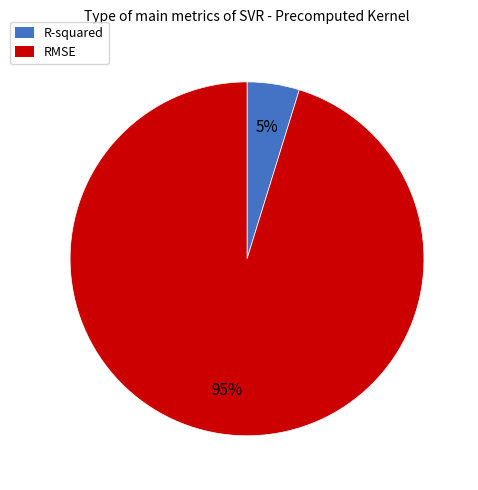

Is there a majority slice in this chart?

Yes